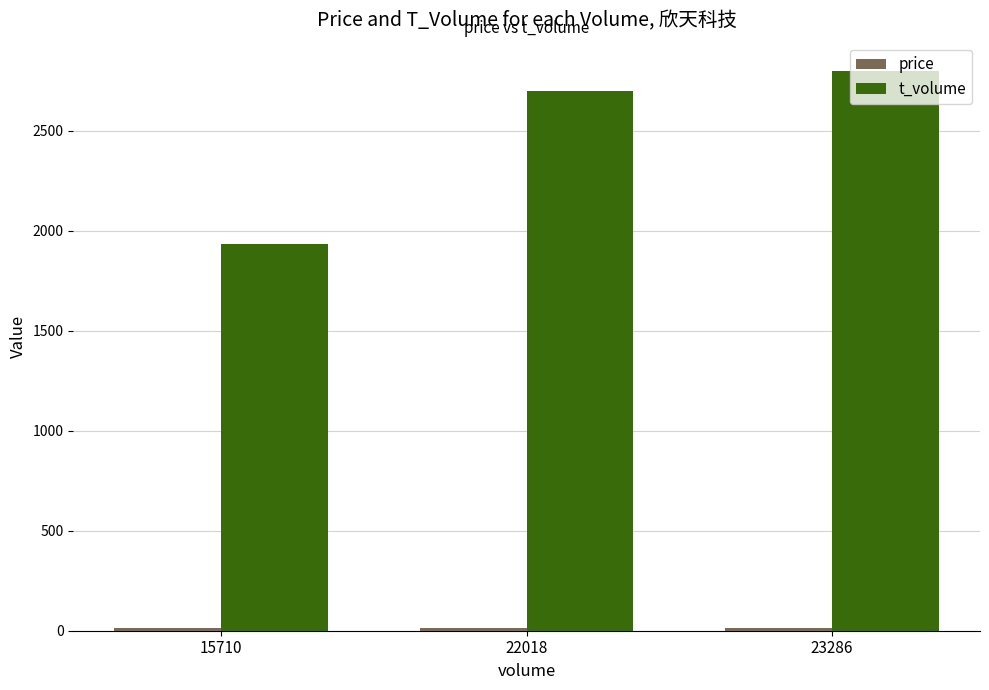

How many data points does each series have?

3